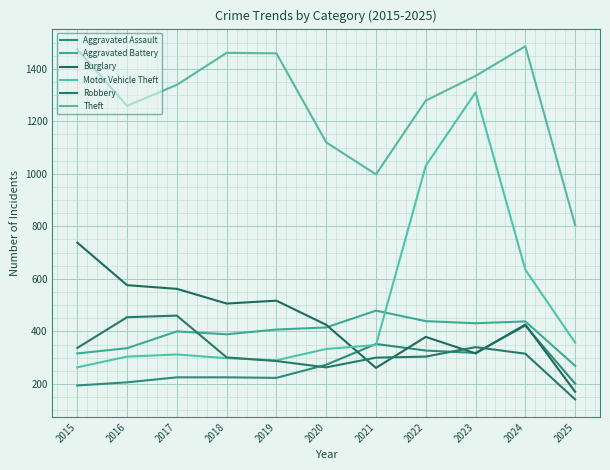

How many lines are shown in the chart?

6